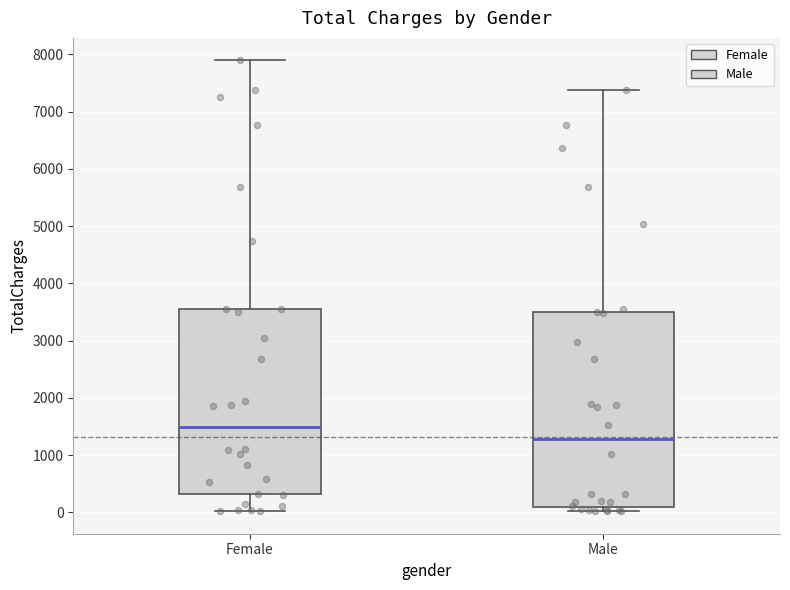

Reading left to right, transcribe this box plot: for each box, give where its median line is, the range the box spans, and where its two whiskers end, as read against the y-axis. The values are not printed on the chart, so give them approximately, as read against the axis.

Female: median 1500, box 300 to 3500, whiskers 0 to 7900
Male: median 1300, box 100 to 3500, whiskers 0 to 7400